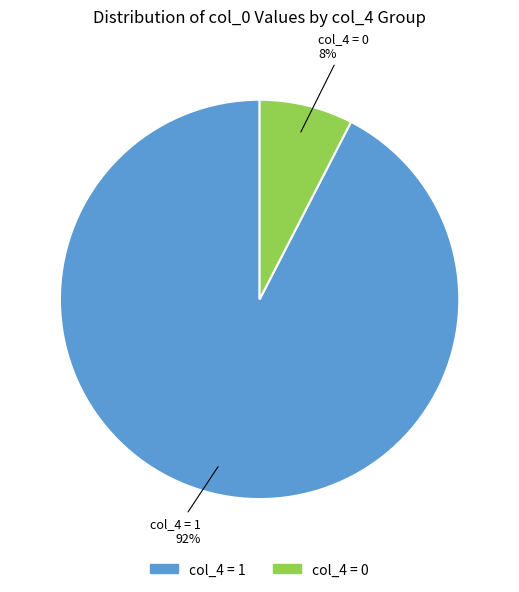

To the nearest percent, what is the average slice percentage?

50%